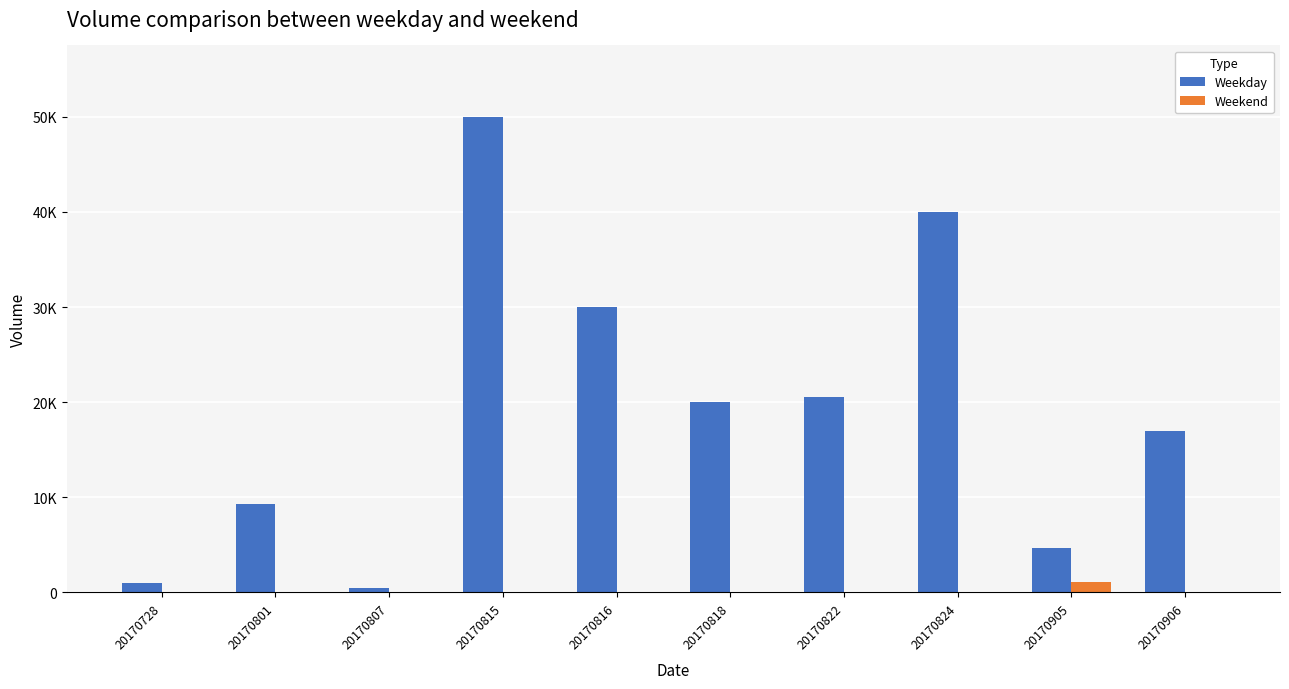

What is the total value across all series at 20170815?

50000